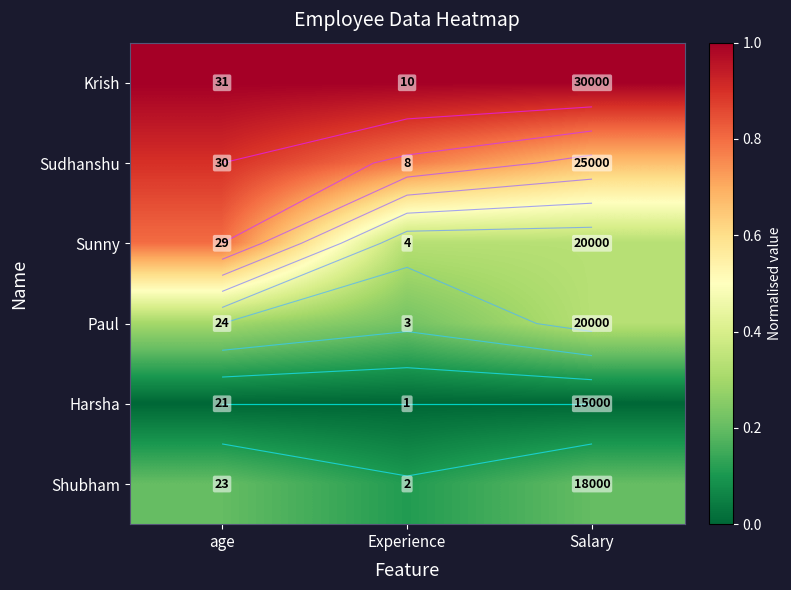

What is the total value across all series at Salary?

2.5